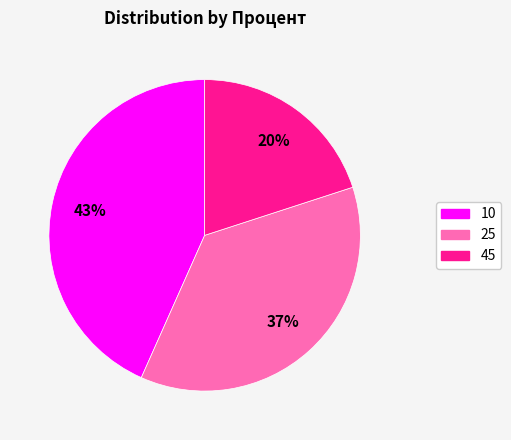

To the nearest percent, what is the combined percentage of 45 and 25?

57%